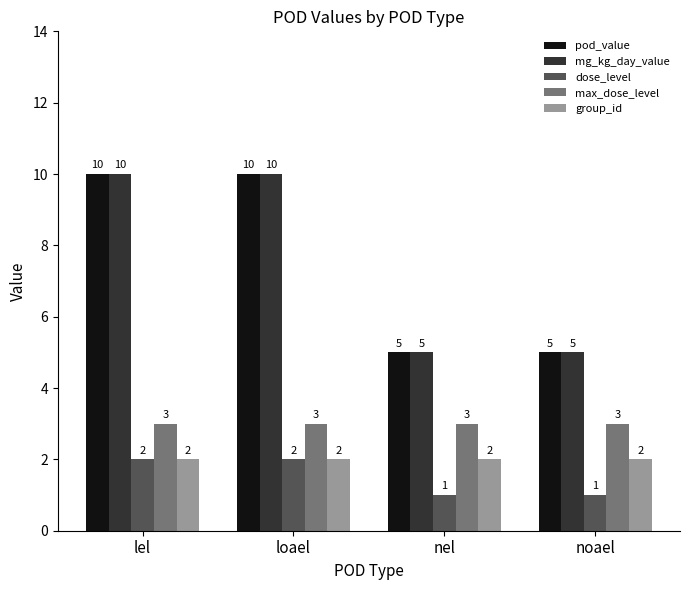

What is the spread (max minus min) of values at noael?

4